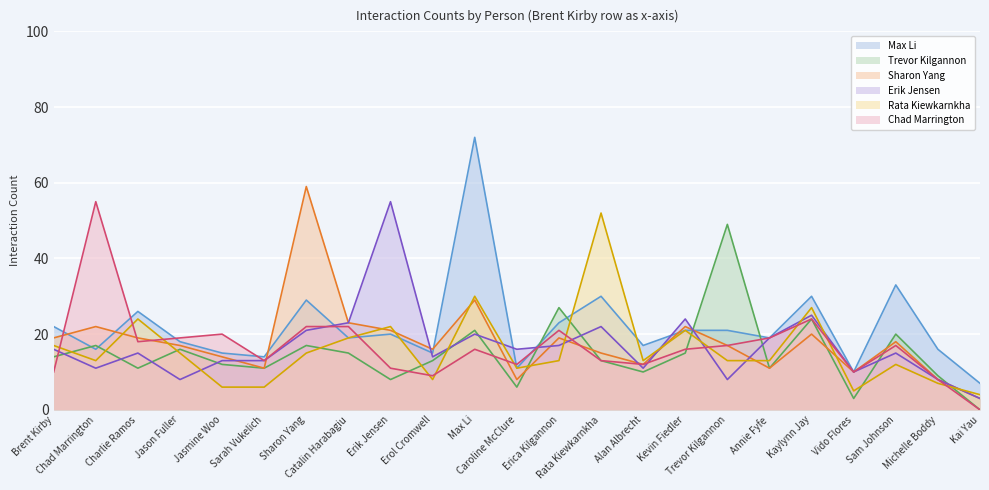

At how many categories does at least one series exceed 50?

5